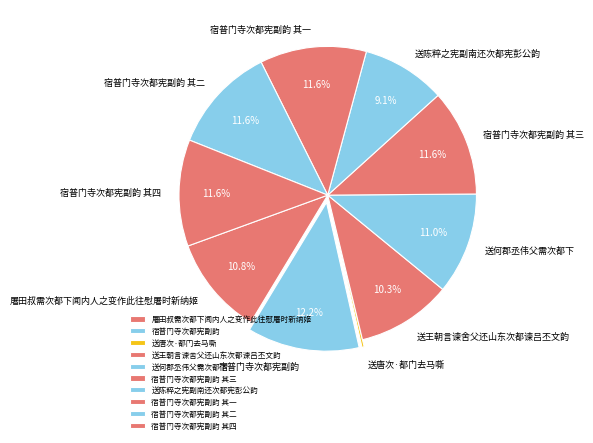

Between 送何郡丞伟父需次都下 and 送王朝言谏舍父还山东次都谏吕丕文韵, which is larger?

送何郡丞伟父需次都下